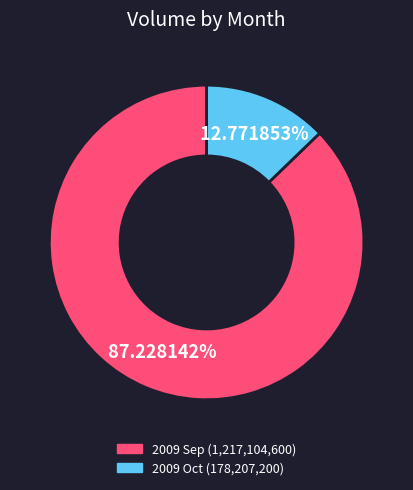

Is there any slice that represents more than half of the pie?

Yes